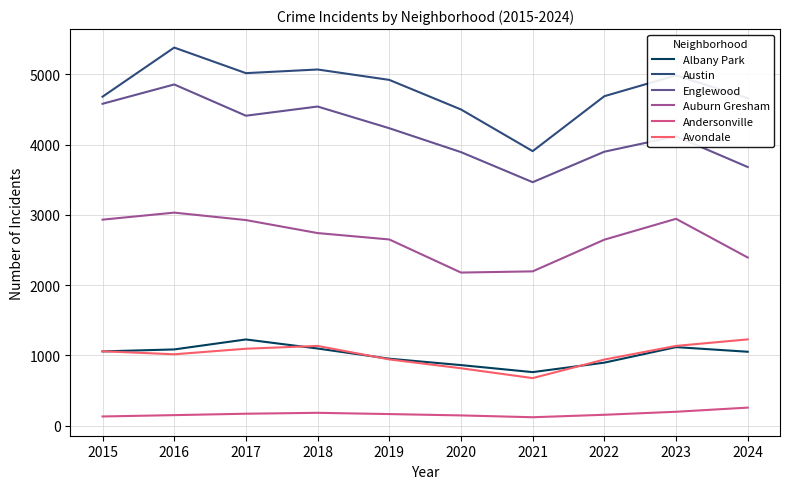

In Avondale, how many points are higher than both neighbors (excluding endpoints)?

1